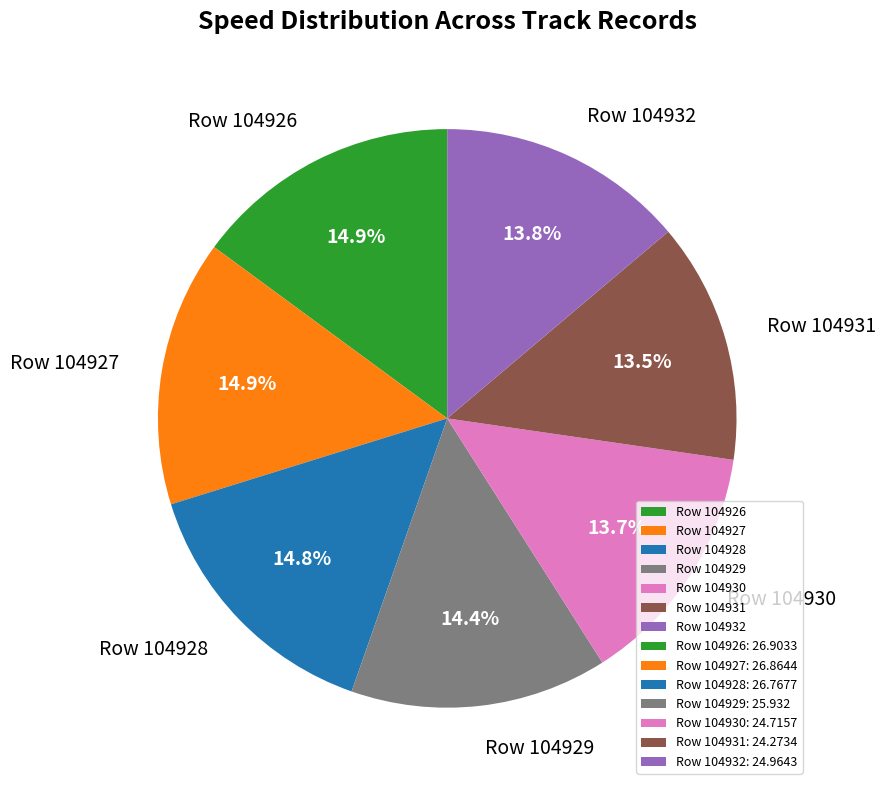

Is there a majority slice in this chart?

No